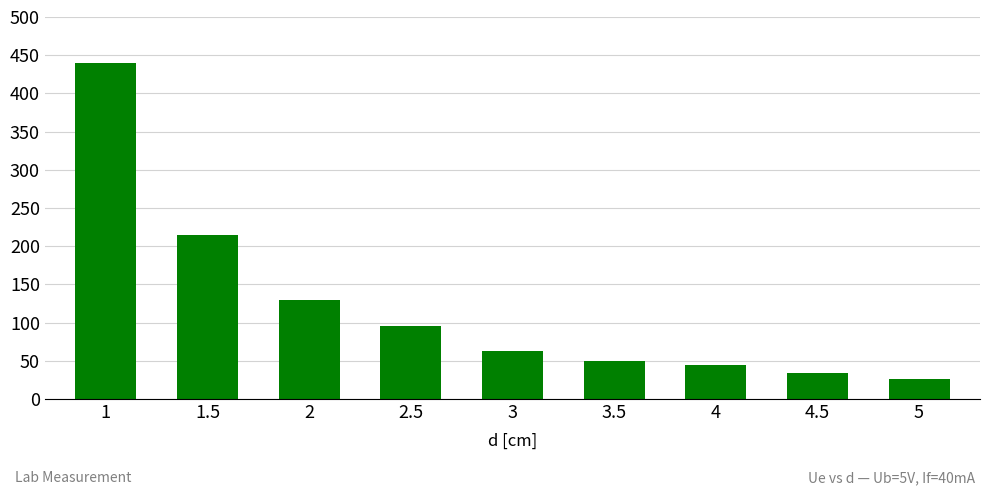

What is the label of the 8th bar from the right?

1.5